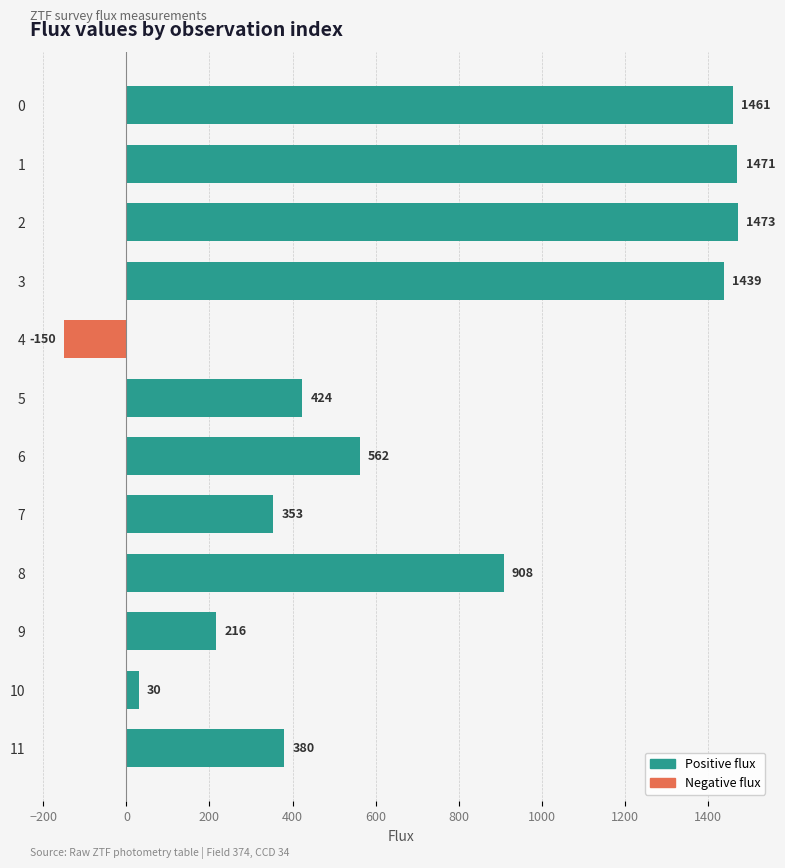

What is the average value?

713.9